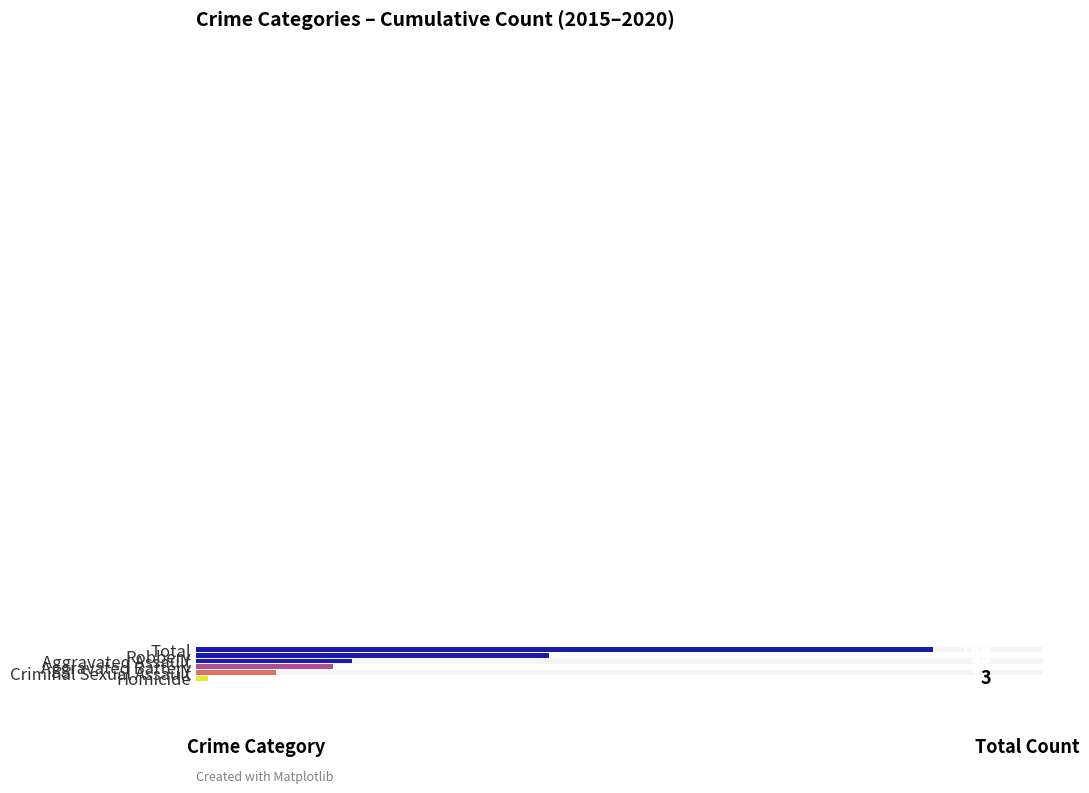

Which label corresponds to the smallest value in the chart?

Homicide